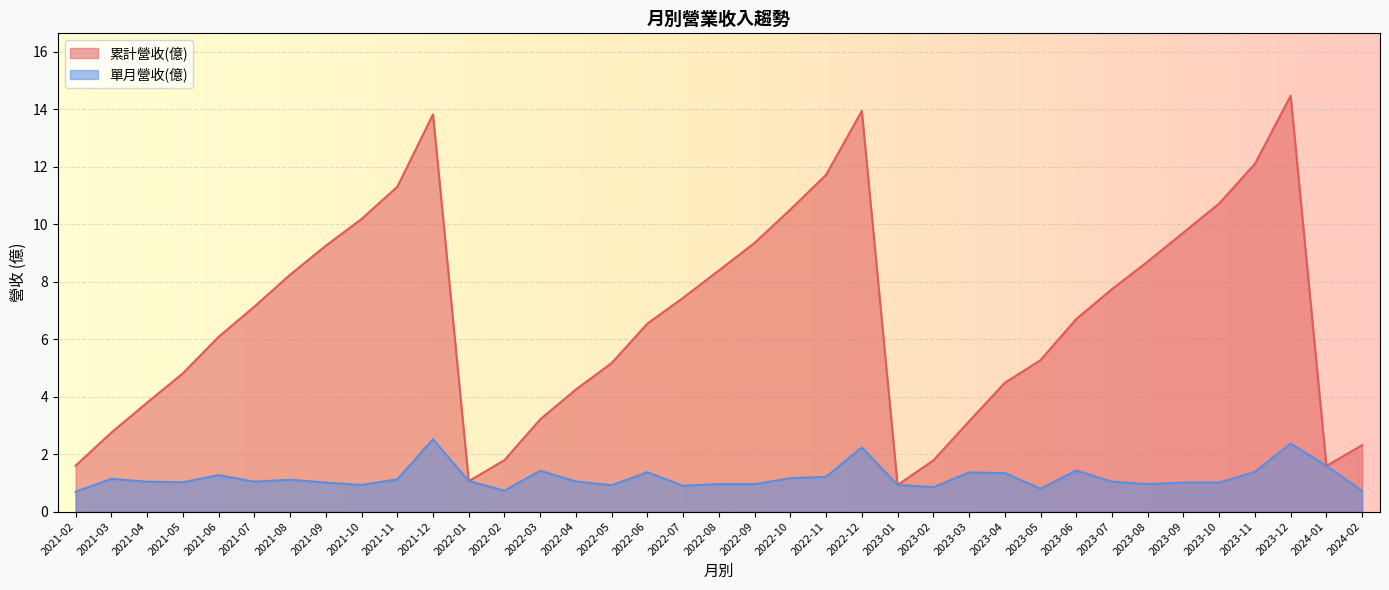

At which category is the sum across all series the highest?

2023-12